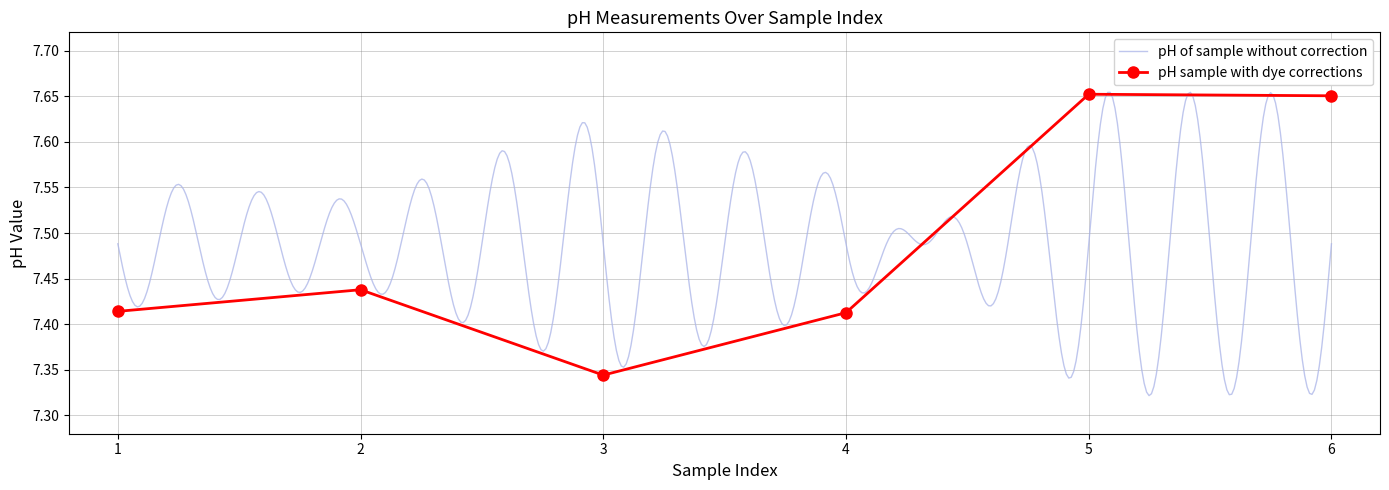

What is the sum of all values?

44.9